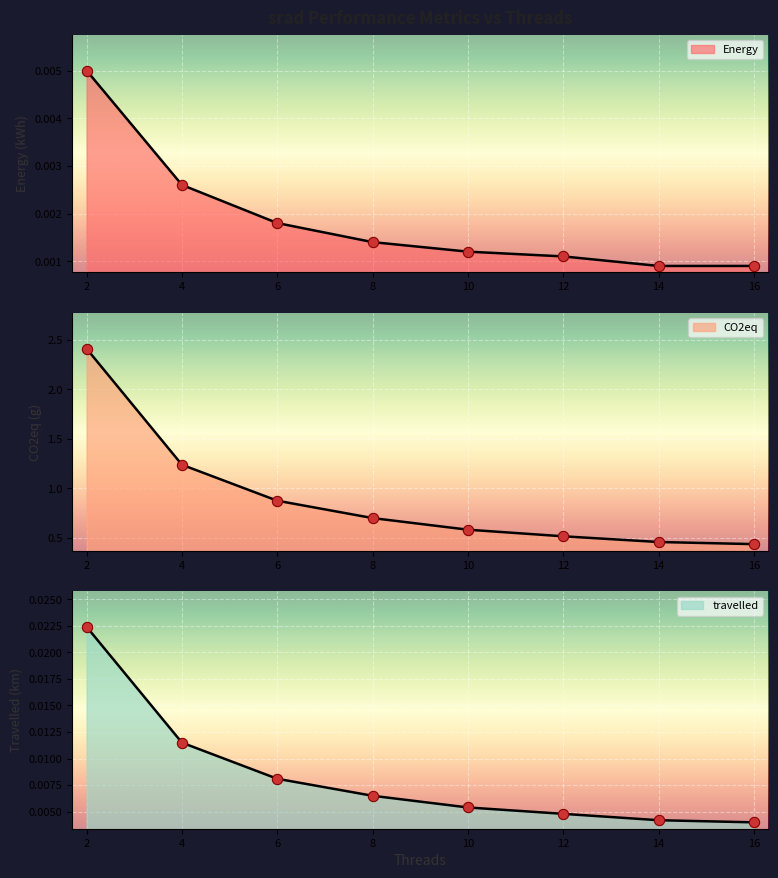

Which series reaches the maximum Y coordinate?

CO2eq